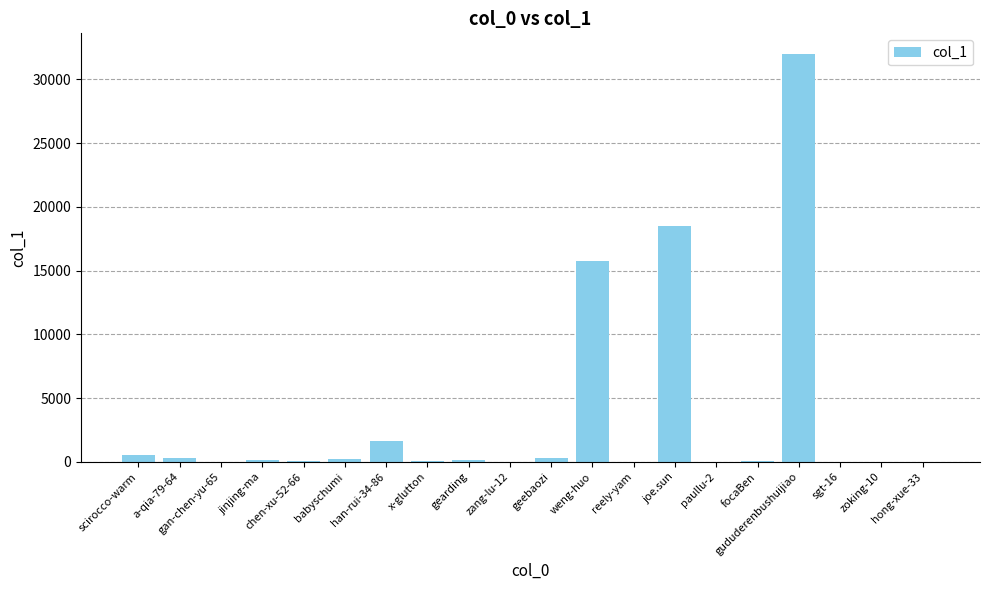

At which label does the data first exceed 122?

scirocco-warm